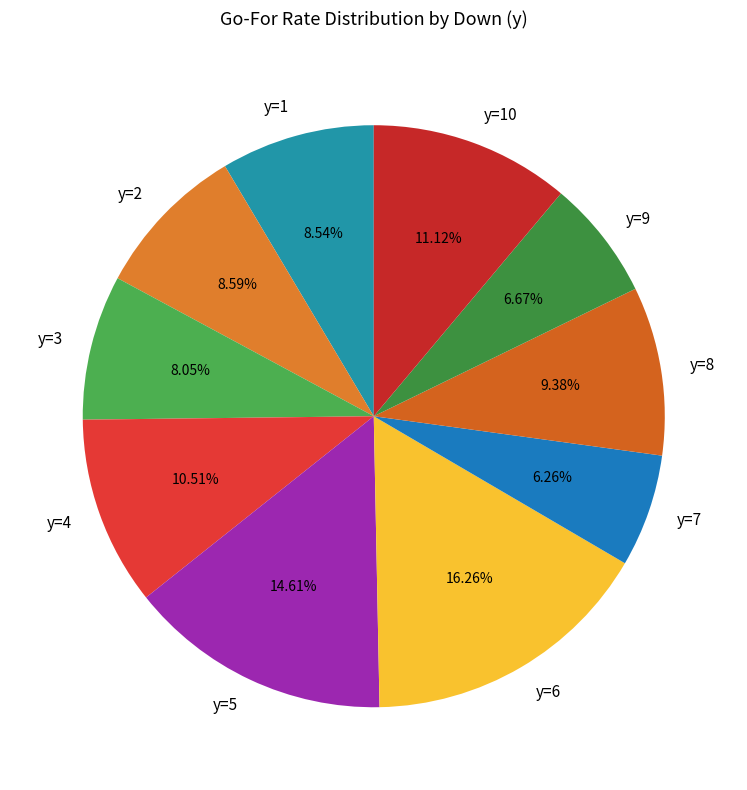

To the nearest percent, what is the difference between the largest and smallest slice percentages?

10%